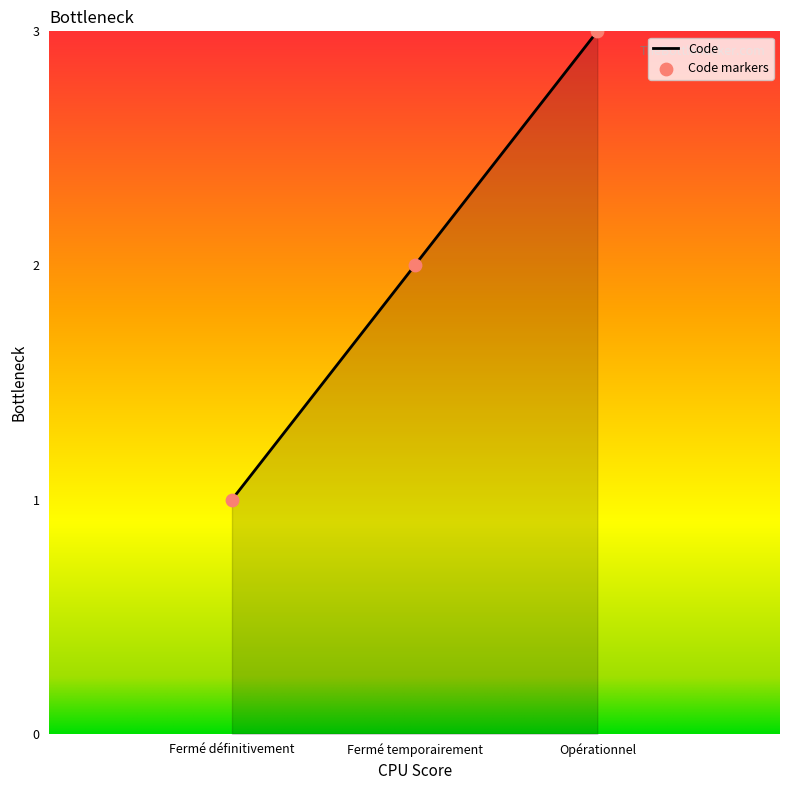

What is the change in value from Fermé définitivement to Opérationnel?

+2